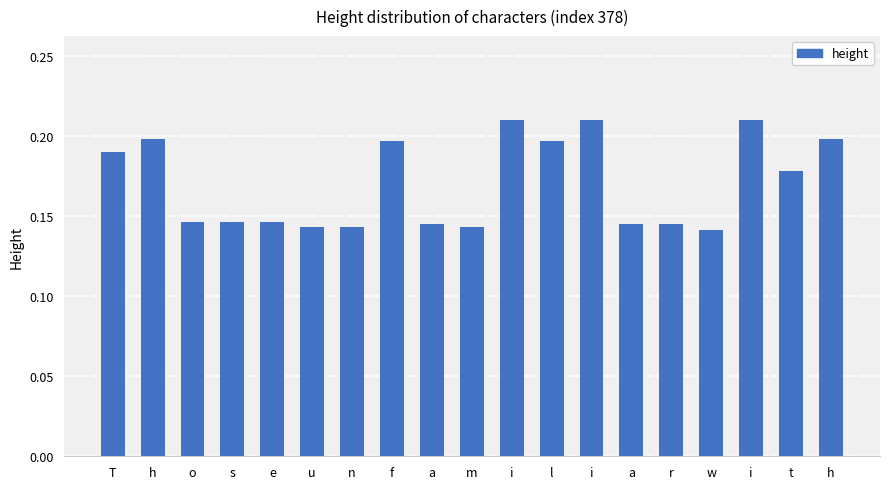

At which category does the chart reach its minimum across all series?

w